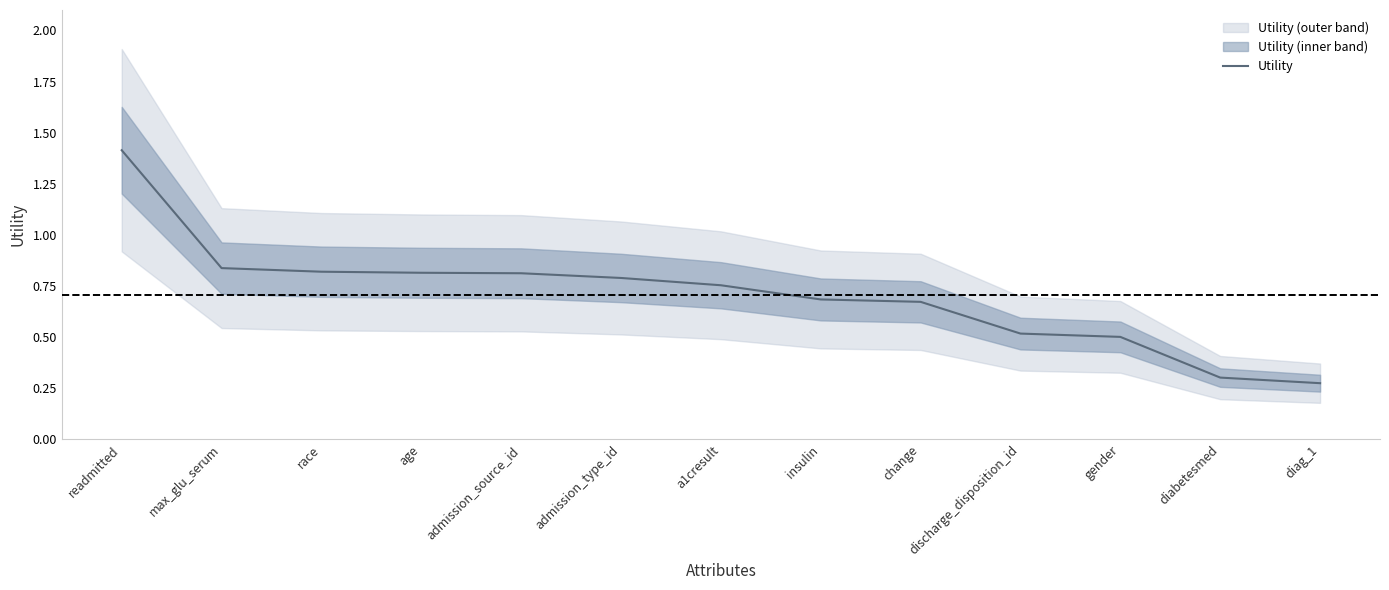

What is the label of the 13th point from the right?

readmitted